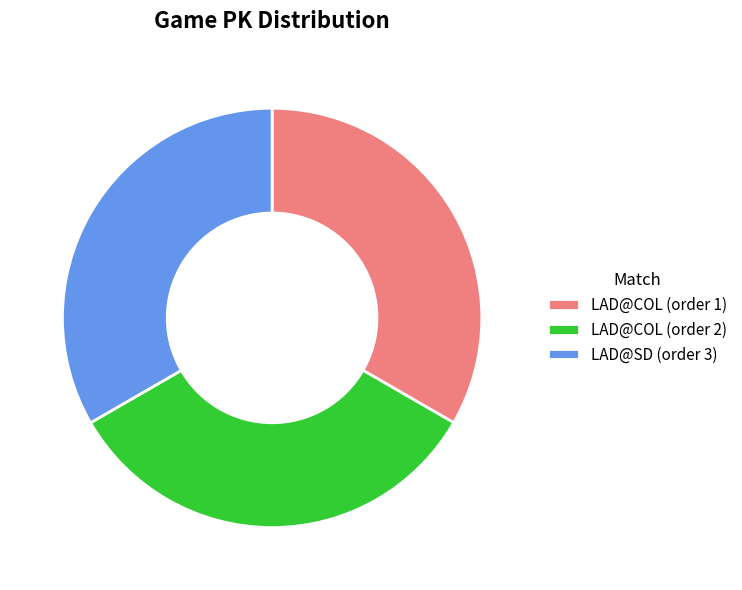

Approximately how many times larger is the value at LAD@COL (order 1) compared to LAD@COL (order 2)?

1.0